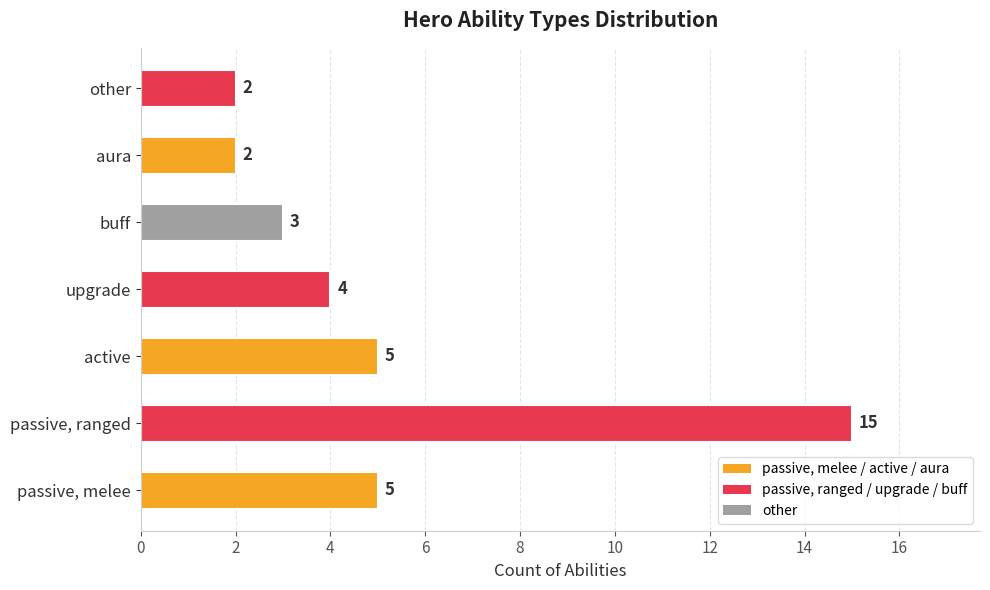

Are the bars horizontal?

Yes